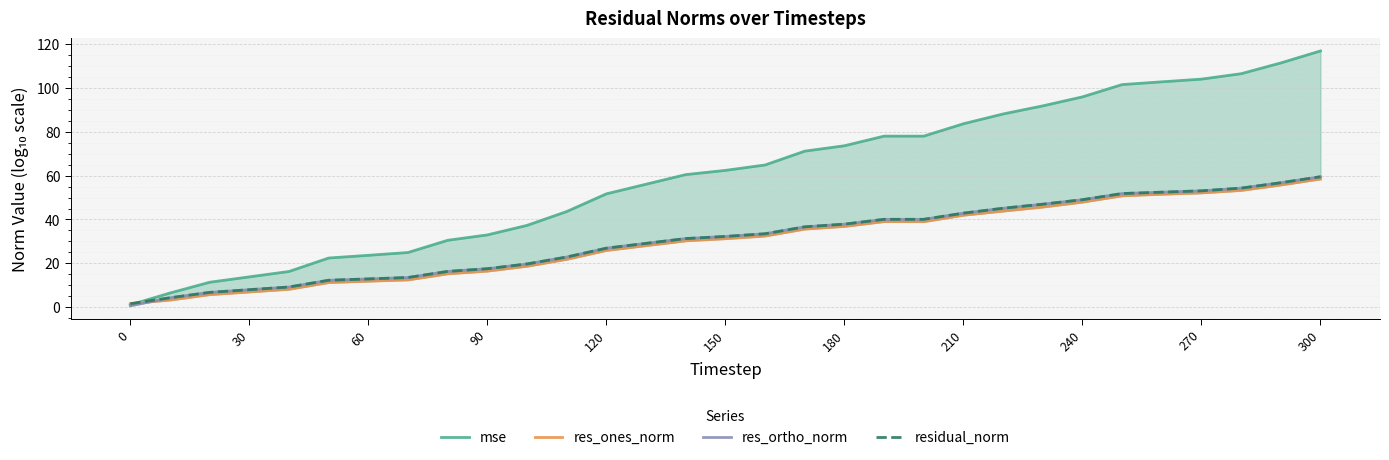

True or false: residual_norm and res_ones_norm cross at least once.

False